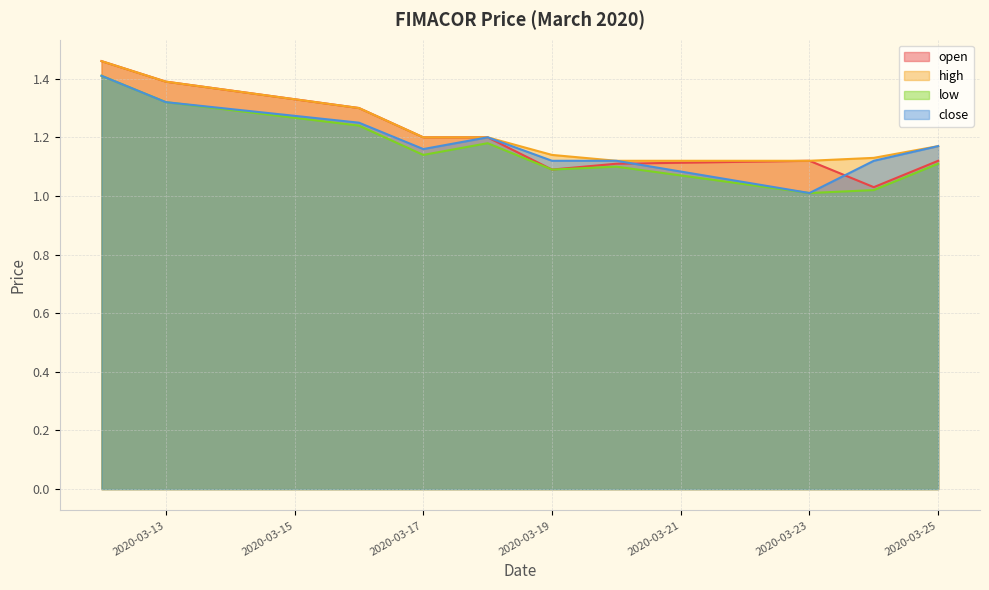

True or false: close has a value of 0.4 at 2020-03-17.

False